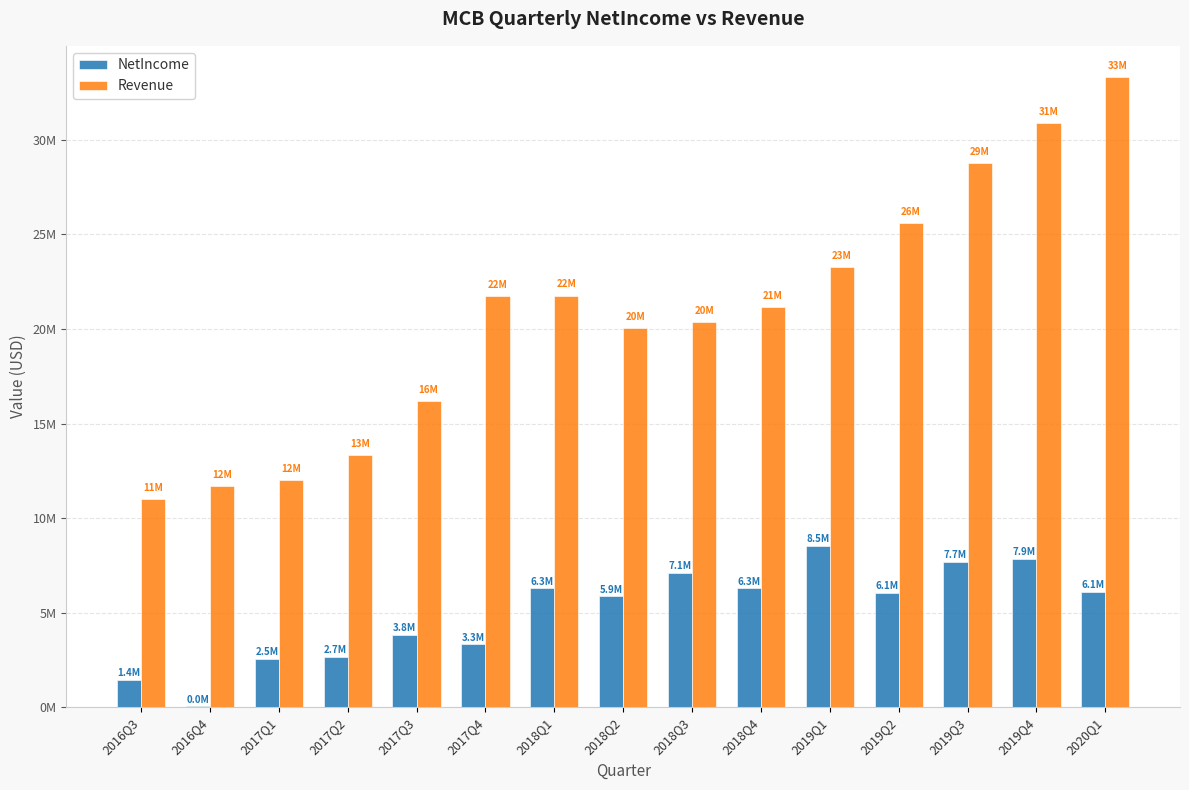

What is the sum of the Revenue values at 2017Q3 and 2020Q1?

49479000